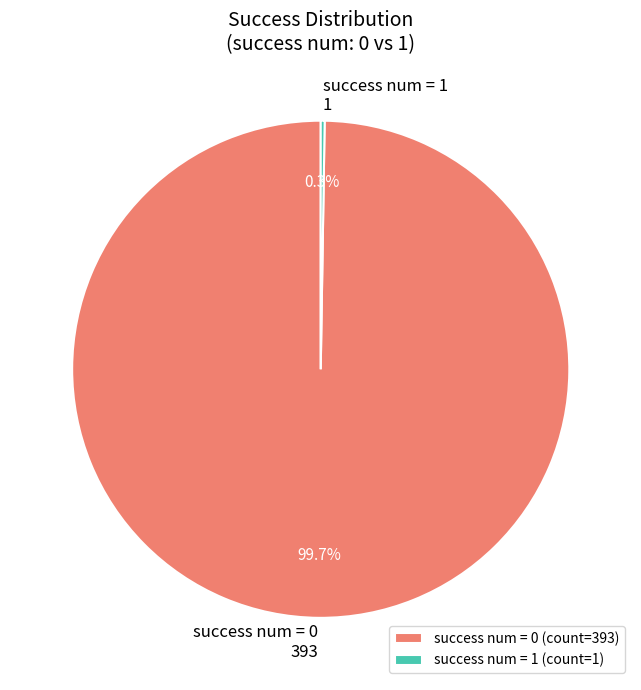

Does success num = 0 account for over 50% of the chart?

Yes